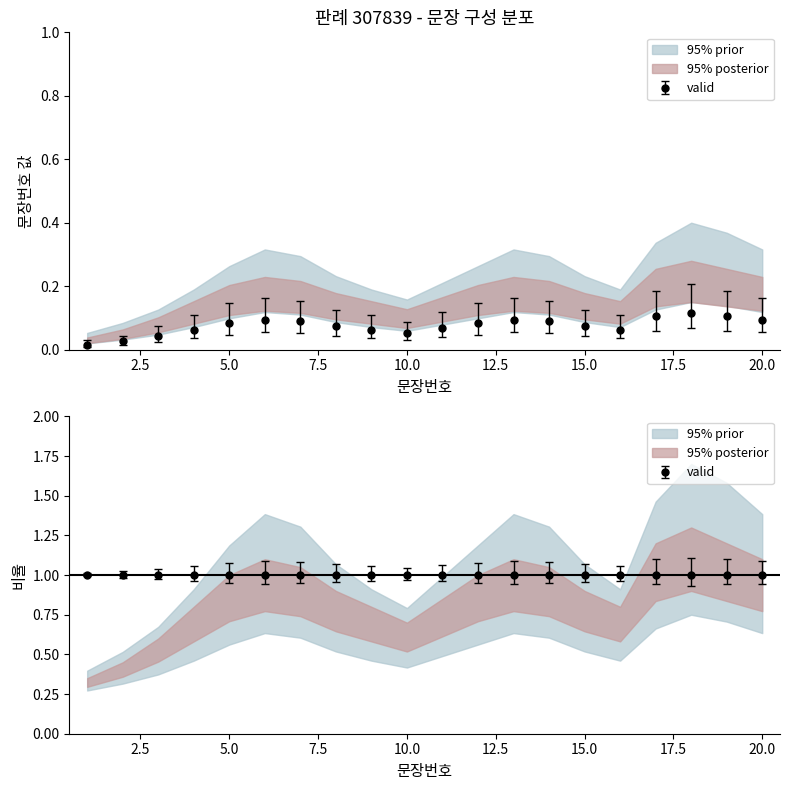

What is the value of the valid_mid point at the 16th from the left?

1.0